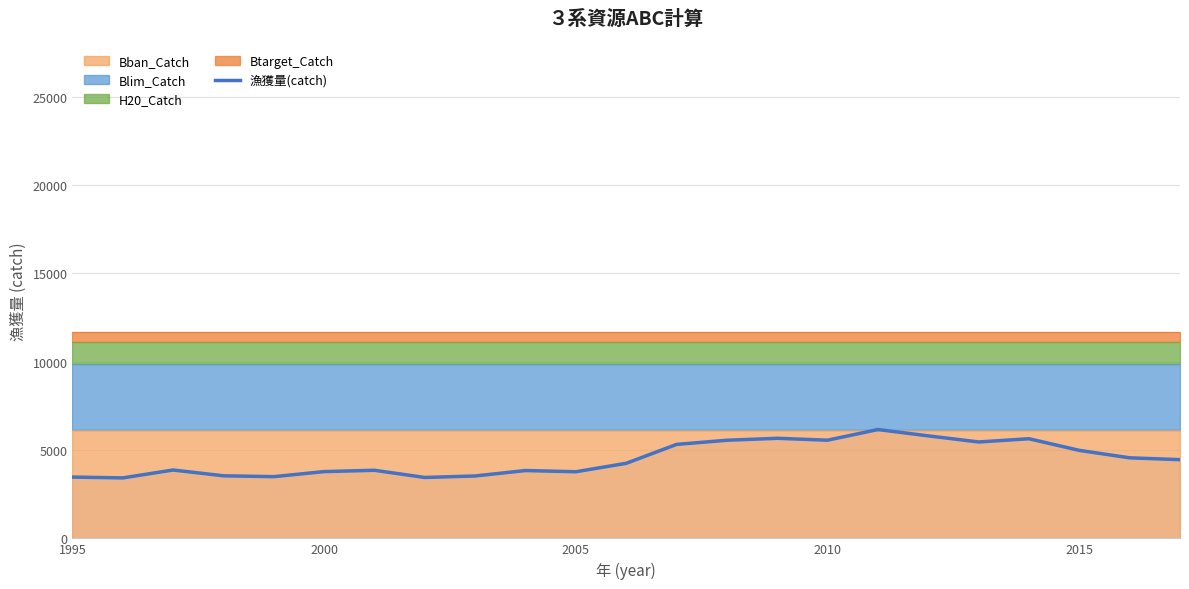

Is it true that 漁獲量(catch) equals 4978.5 at 2015?

True